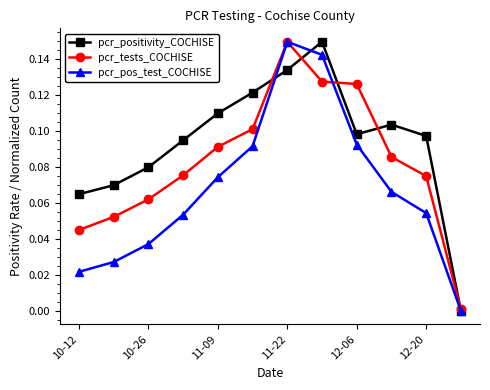

In pcr_pos_test_COCHISE, how many points are higher than both neighbors (excluding endpoints)?

1